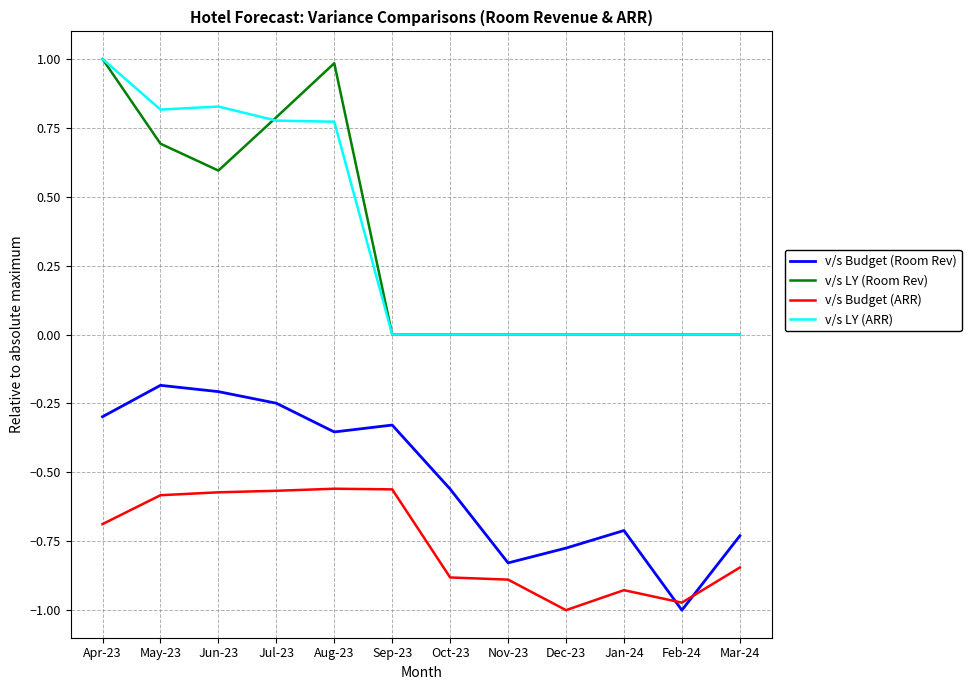

What is the sum of the v/s LY (Room Rev) values at Feb-24 and May-23?

0.7